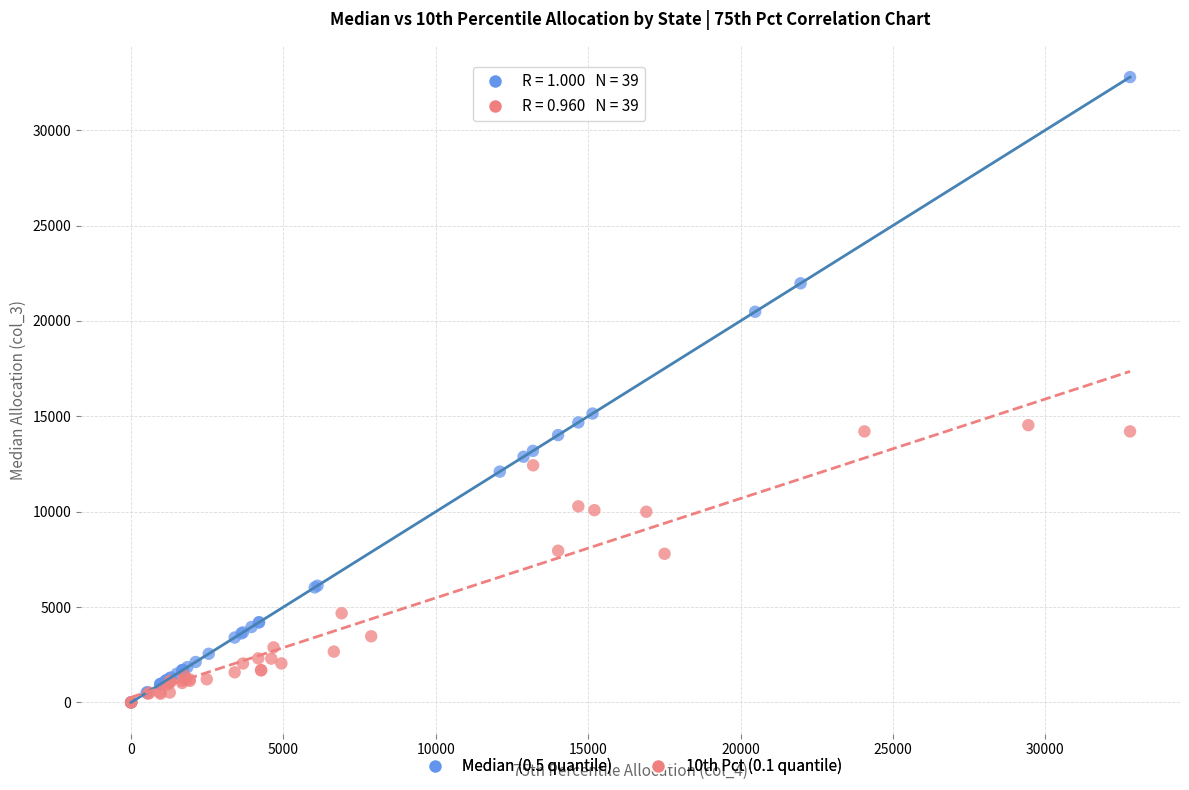

Which series contains the highest Y value?

Median (0.5 quantile)